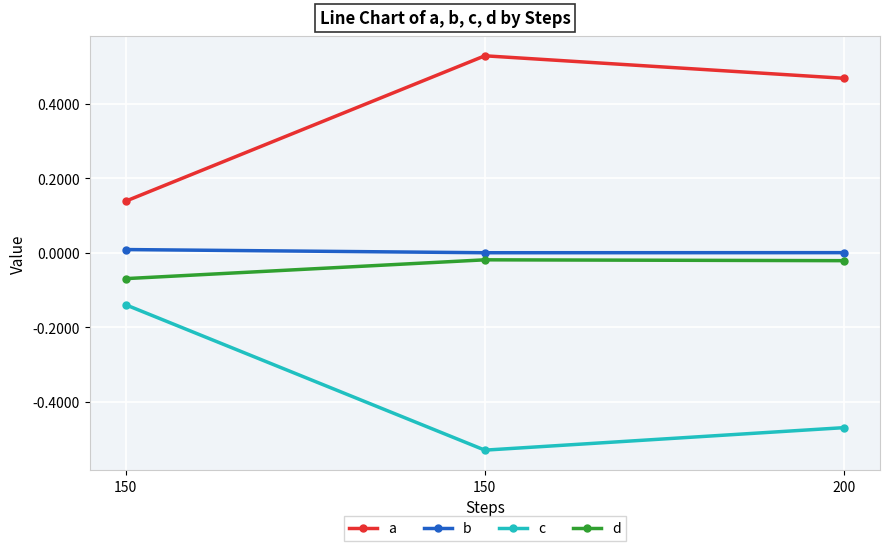

What are all the series names shown in the legend?

a, b, c, d